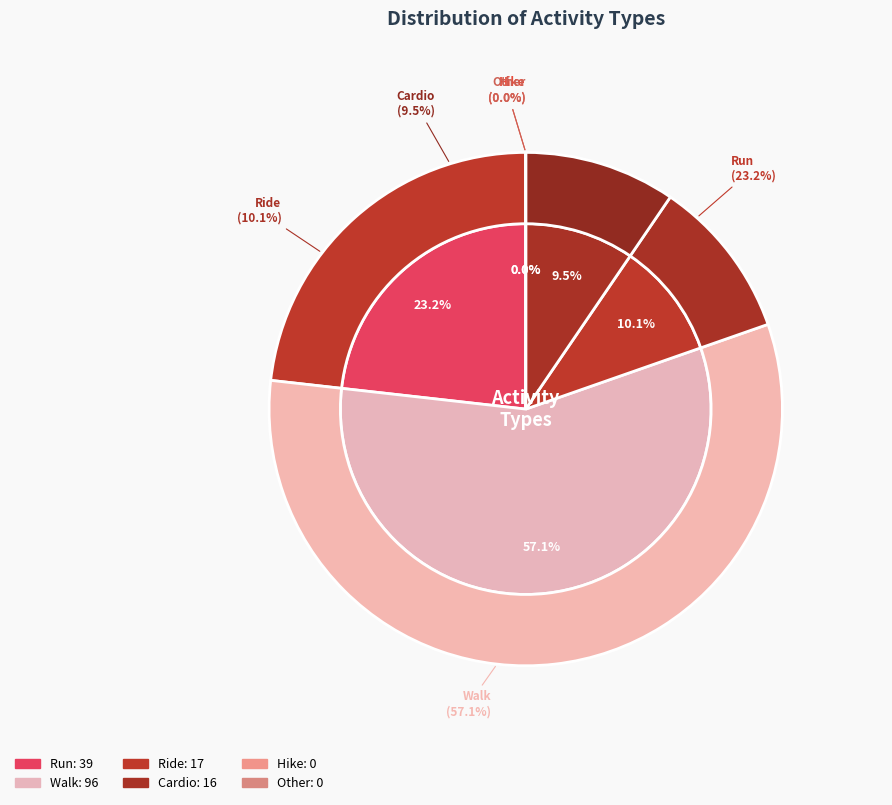

The Hike slice represents 18% of the pie. True or false?

False